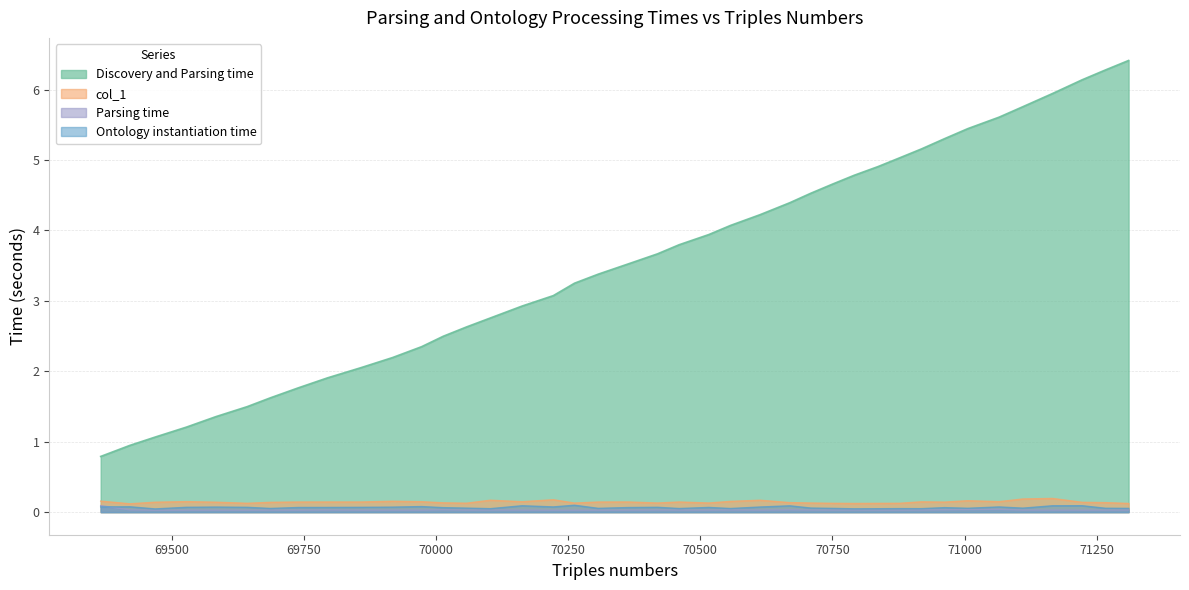

Rank the series by their maximum value, from lowest to highest.

Parsing time, Ontology instantiation time, col_1, Discovery and Parsing time